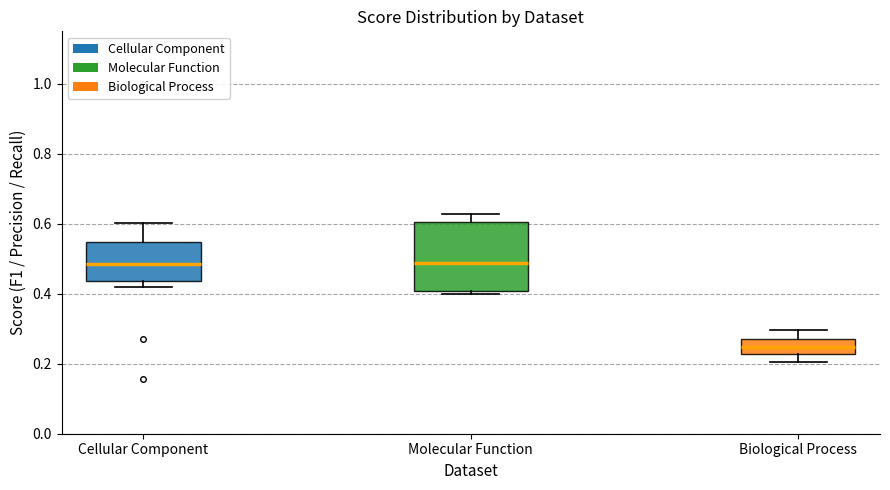

Reading left to right, read every box against the y-axis: the position of its median line, the range the box covers, and the ends of its whiskers. The values are not printed on the chart, so give them approximately, as read against the axis.

Cellular Component: median 0.48, box 0.44 to 0.54, whiskers 0.42 to 0.60
Molecular Function: median 0.48, box 0.40 to 0.60, whiskers 0.40 (just below the box's lower edge) to 0.62
Biological Process: median 0.24, box 0.22 to 0.28, whiskers 0.20 to 0.30